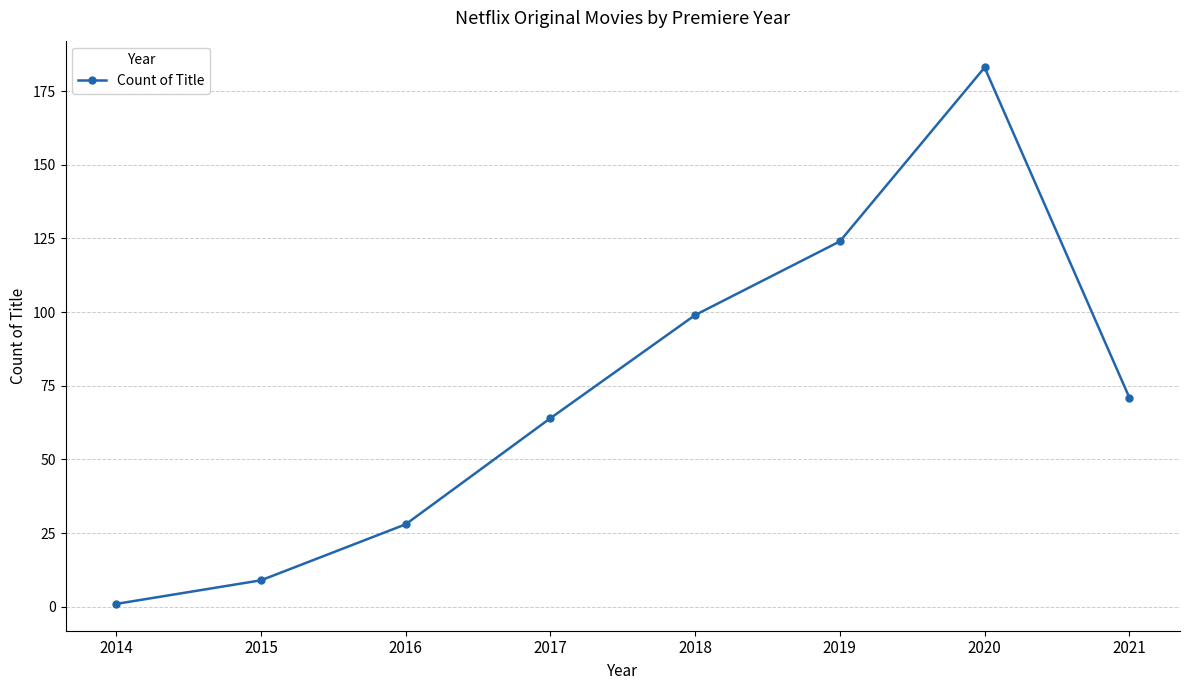

Reading left to right, extract all data points from this chart.

2014=1	2015=9	2016=28	2017=64	2018=99	2019=124	2020=183	2021=71